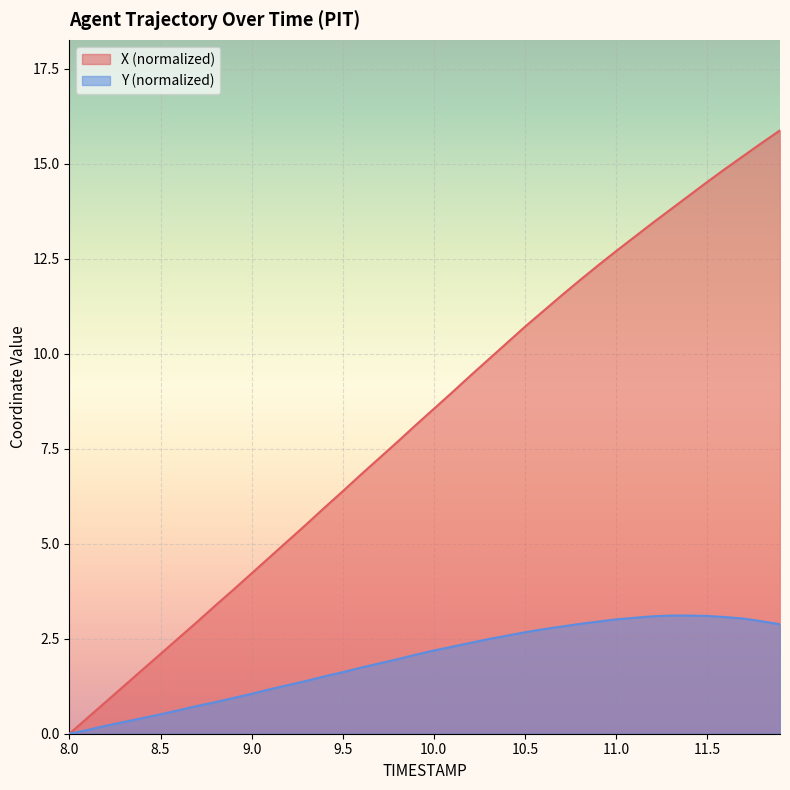

At which label does X reach its peak?

11.9